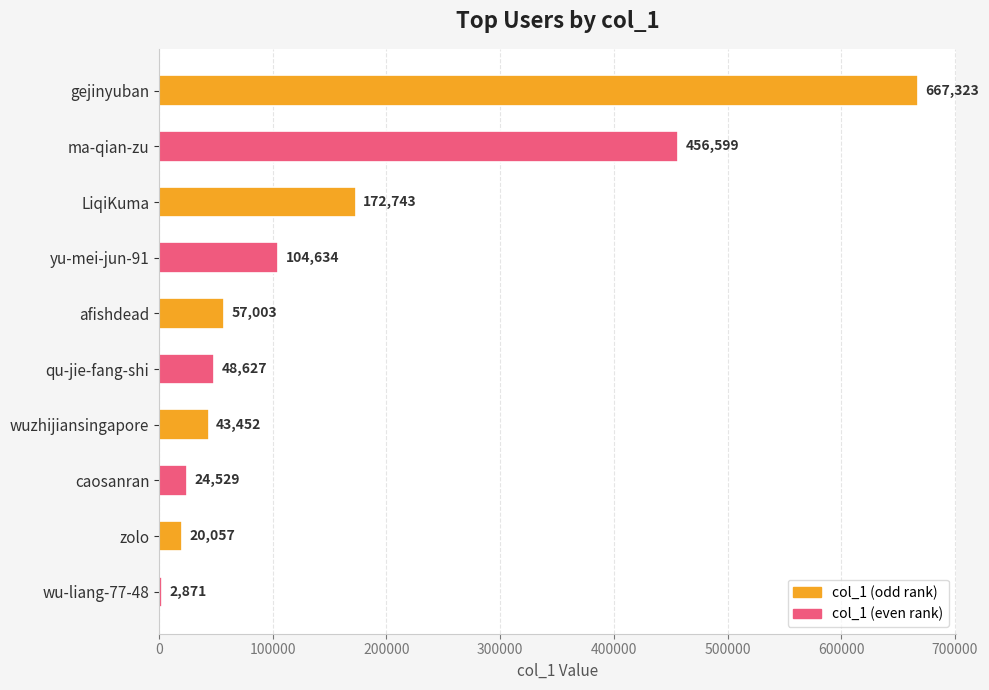

The value at afishdead is 14396. True or false?

False